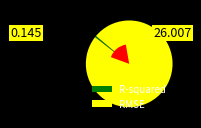

What portion of the pie excludes RMSE?

0.6%